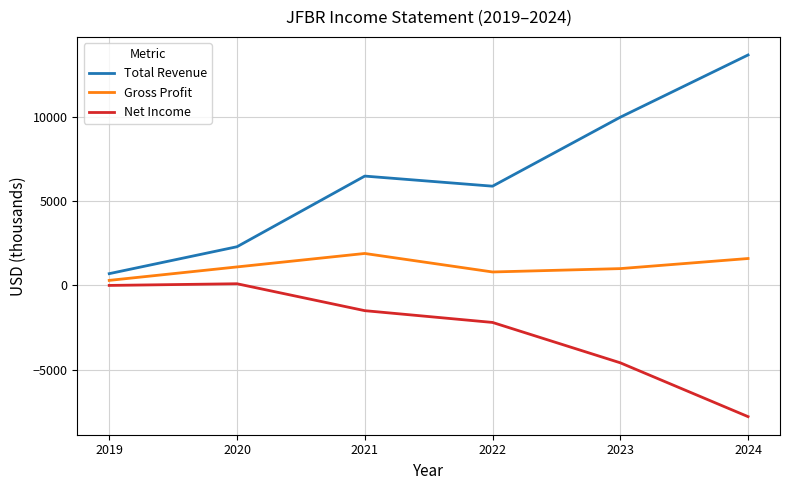

Reading right to left, extract all data points from this chart.

Total Revenue: 13700	10000	5900	6500	2300	700
Gross Profit: 1600	1000	800	1900	1100	300
Net Income: -7800	-4600	-2200	-1500	100	0